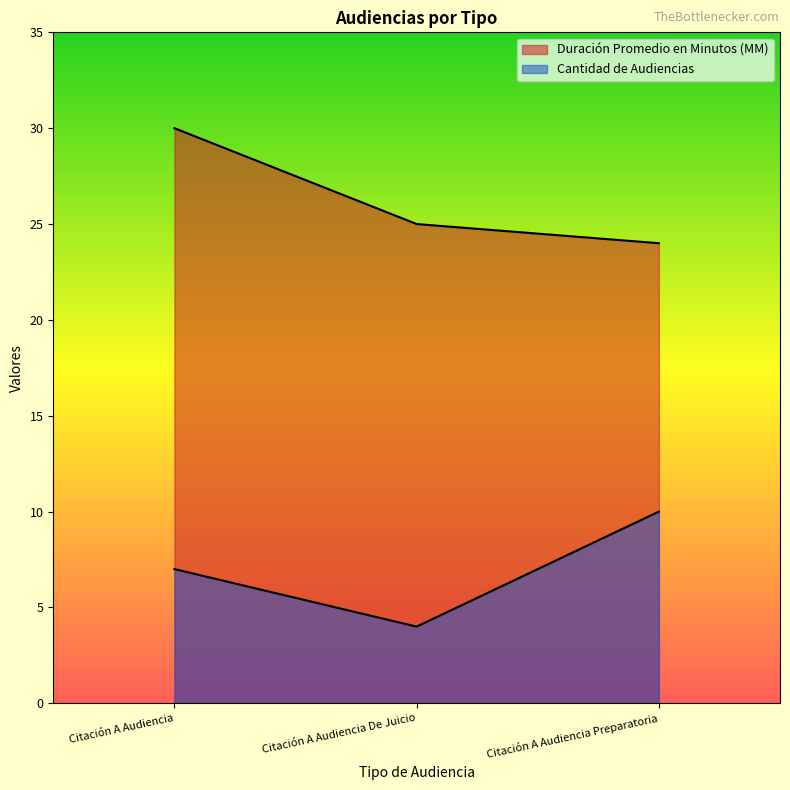

What are all the series names shown in the legend?

Duración Promedio en Minutos (MM), Cantidad de Audiencias